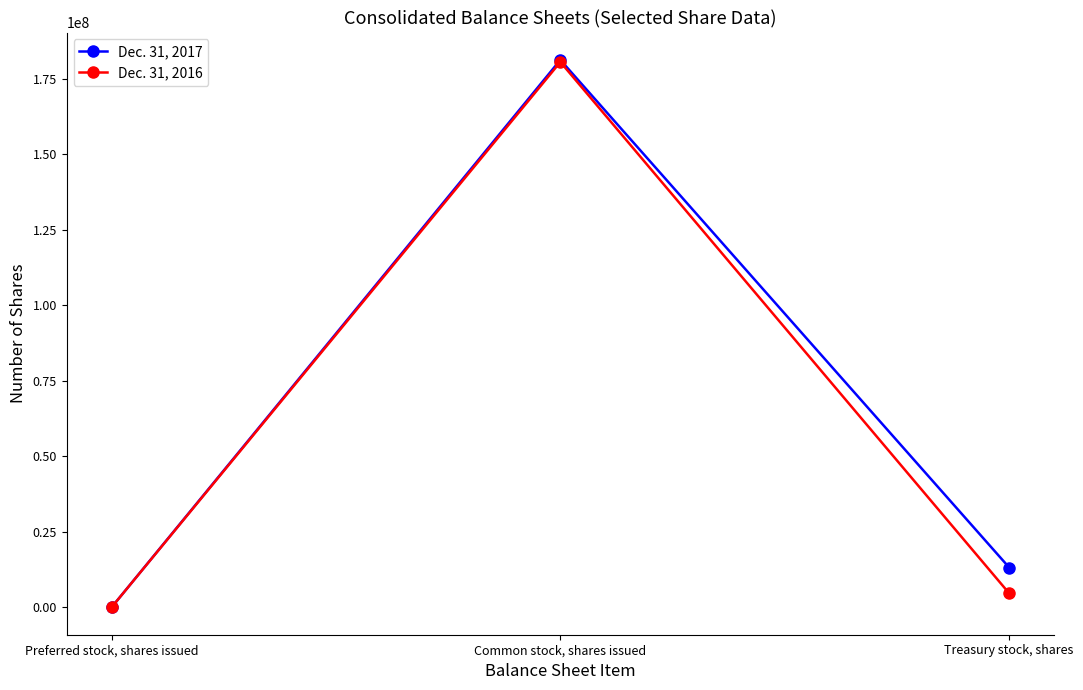

What is the total value across all series at Treasury stock, shares?

17843076